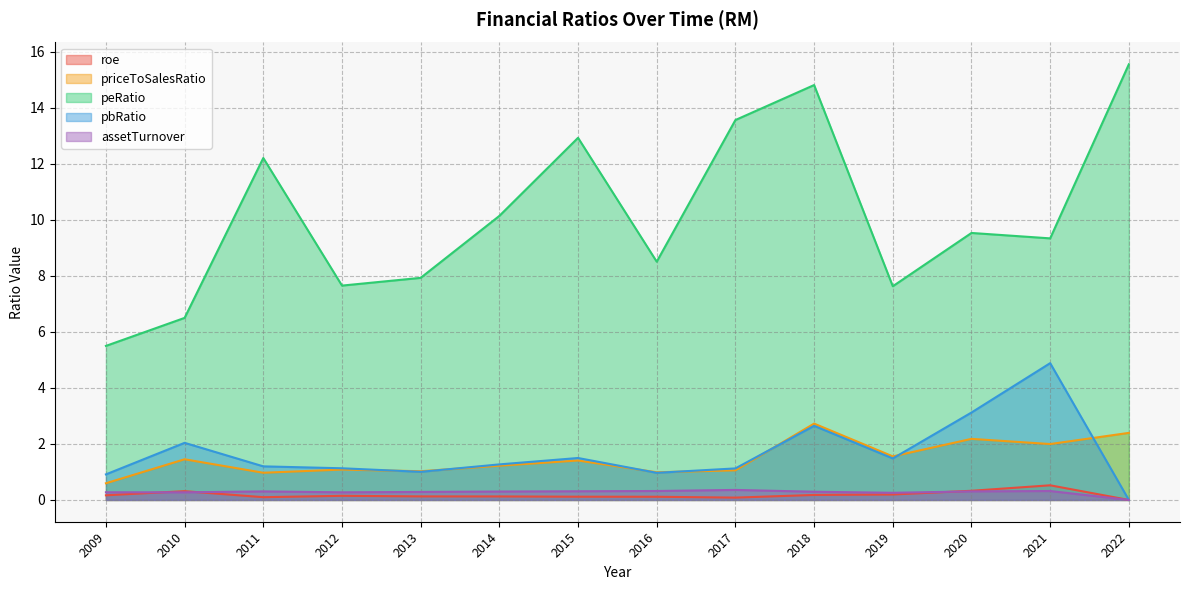

At which category is the sum across all series the highest?

2018